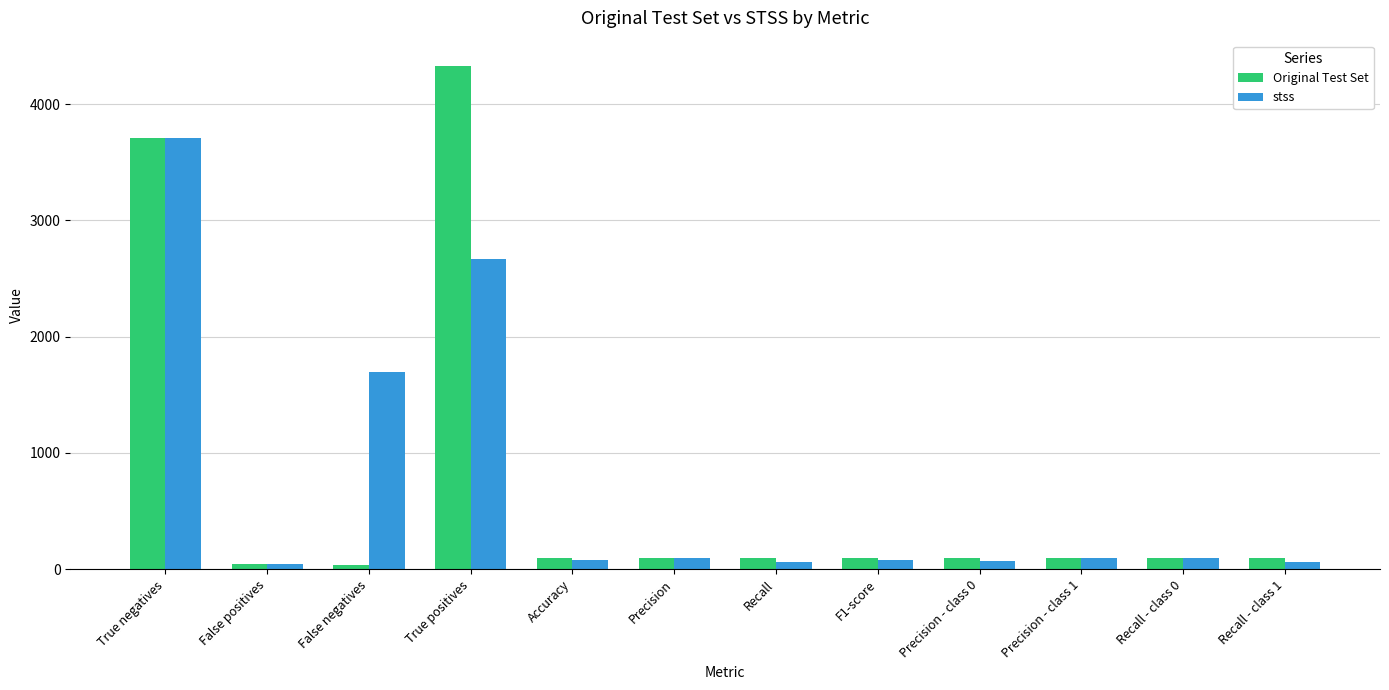

What is the label of the 4th bar from the left?

True positives